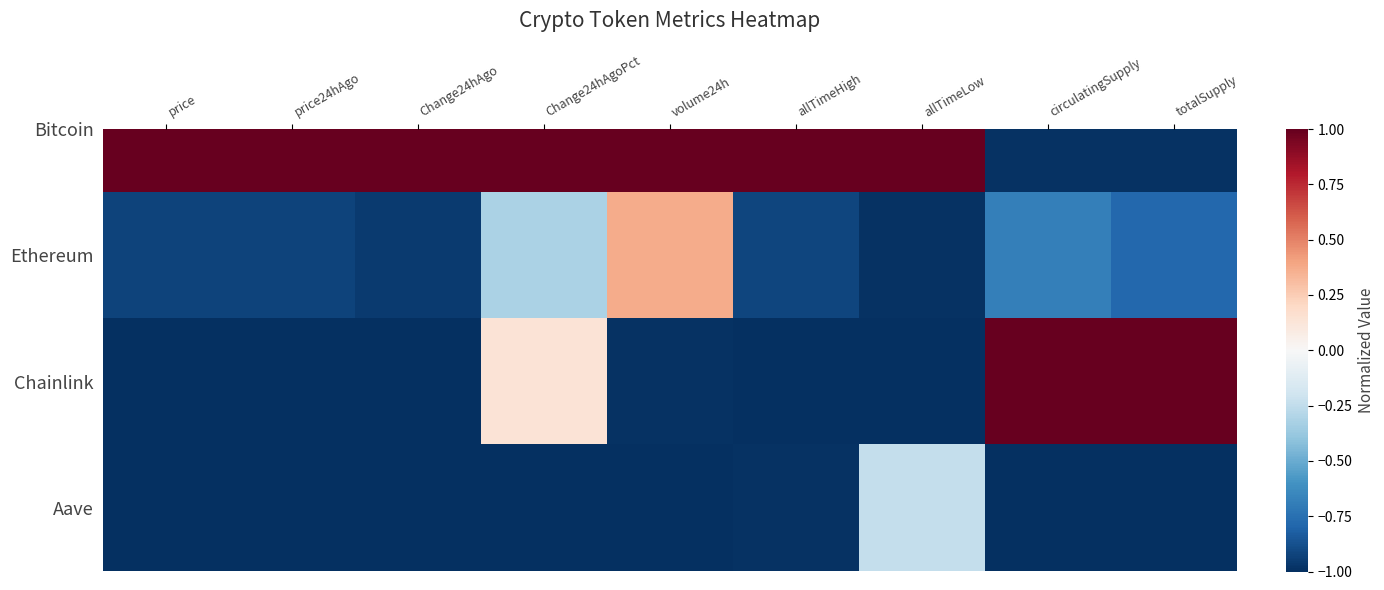

True or false: the data shows -1.7 at price.

False